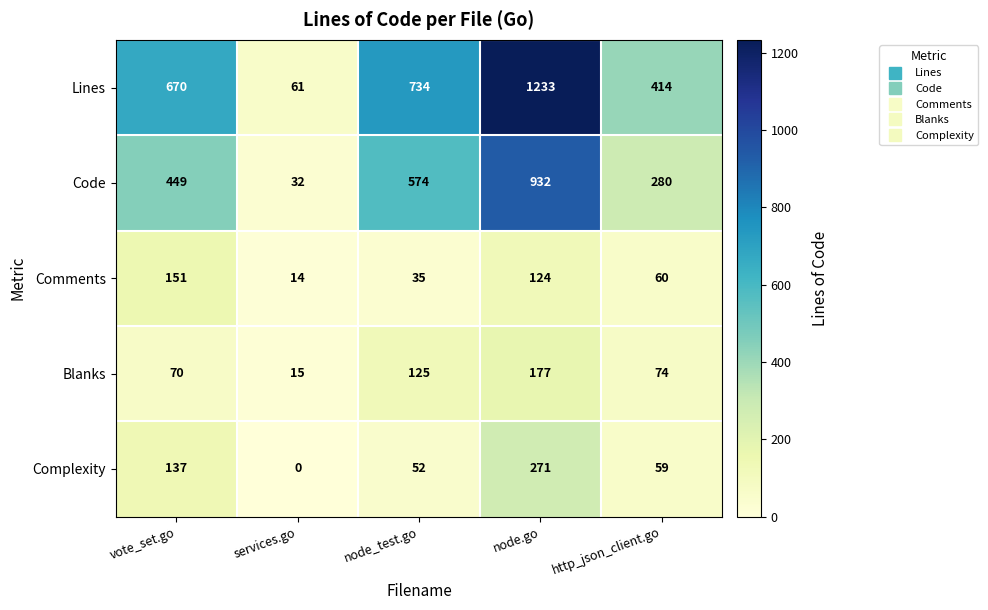

Reading left to right, list all the values displayed in this chart.

Lines: vote_set.go=670	services.go=61	node_test.go=734	node.go=1233	http_json_client.go=414
Code: vote_set.go=449	services.go=32	node_test.go=574	node.go=932	http_json_client.go=280
Comments: vote_set.go=151	services.go=14	node_test.go=35	node.go=124	http_json_client.go=60
Blanks: vote_set.go=70	services.go=15	node_test.go=125	node.go=177	http_json_client.go=74
Complexity: vote_set.go=137	services.go=0	node_test.go=52	node.go=271	http_json_client.go=59